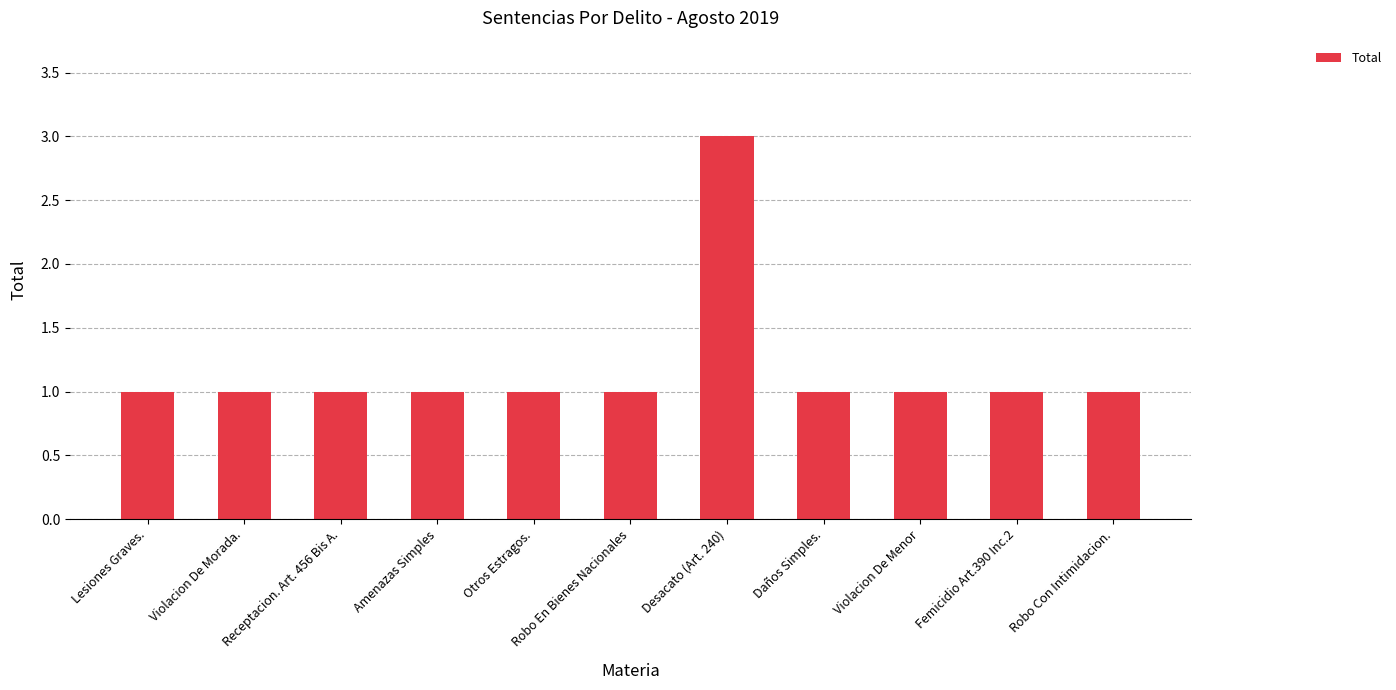

What is the difference between the maximum and minimum values?

2